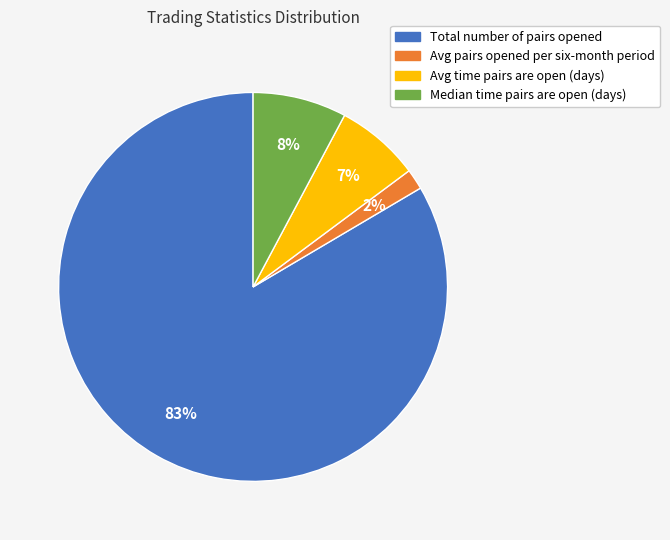

Does any single category account for the majority?

Yes